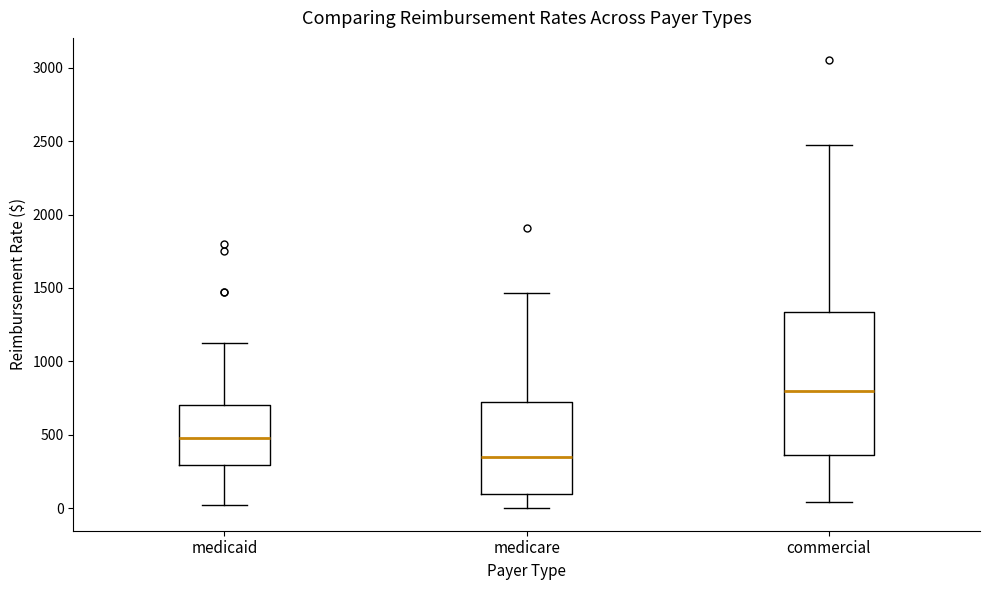

Which box's median line is the lowest?

medicare